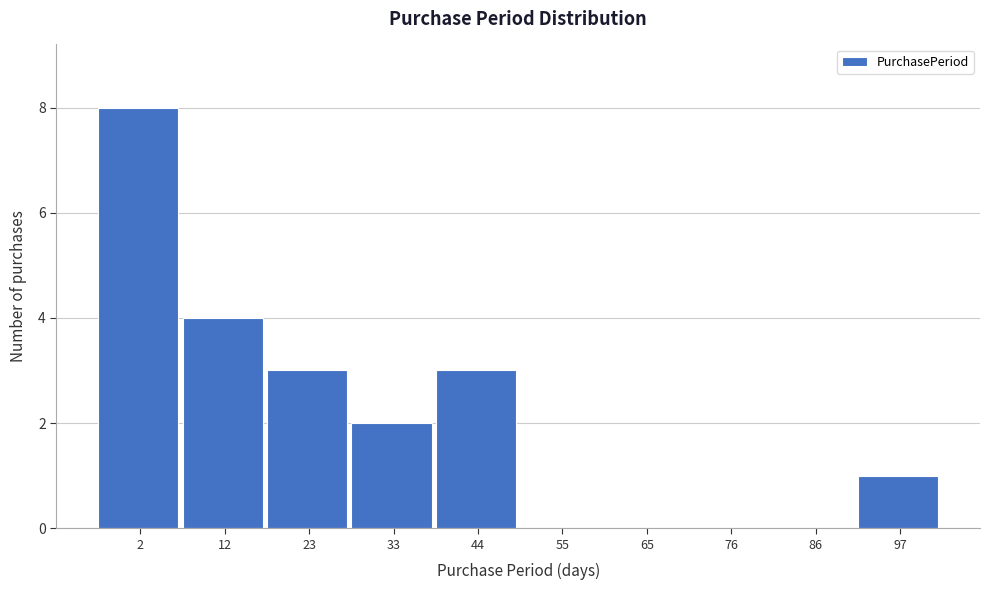

Reading right to left, extract all data points from this chart.

97=1	86=0	76=0	65=0	55=0	44=3	33=2	23=3	12=4	2=8